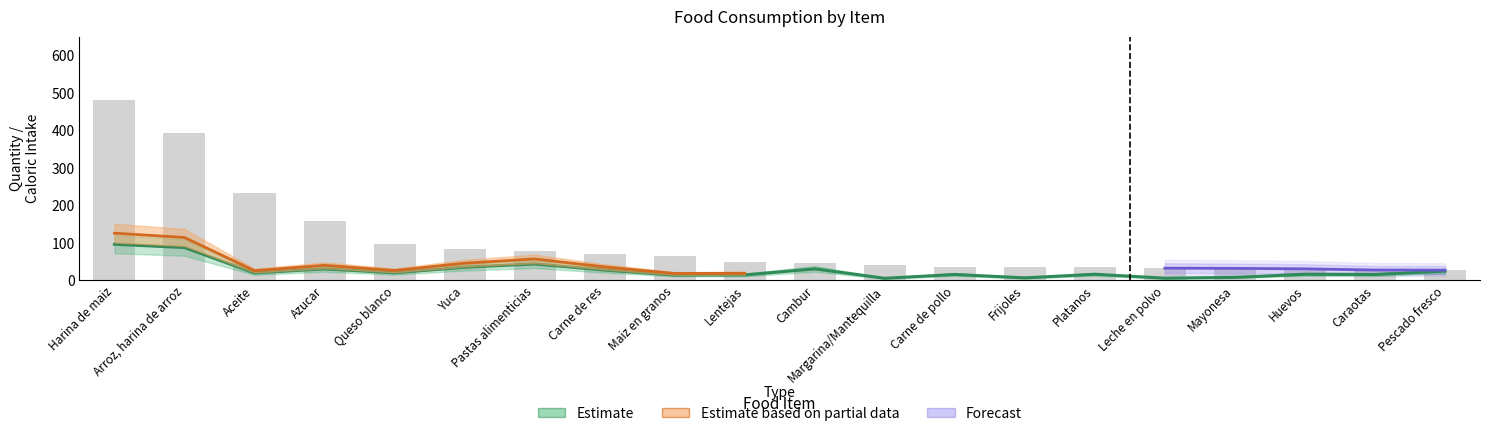

At which category is the sum across all series the highest?

Harina de maiz